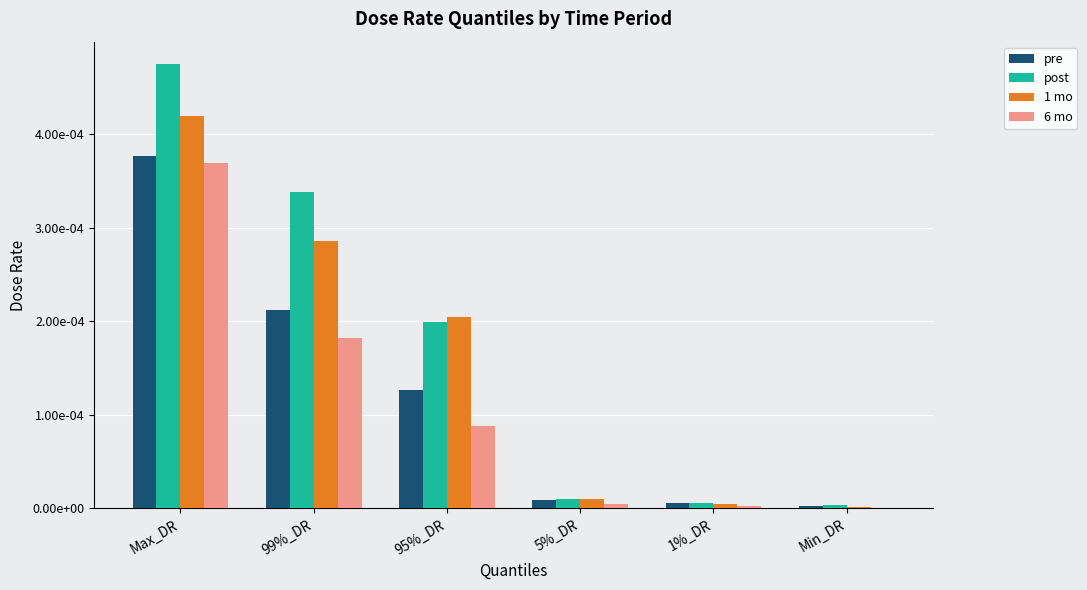

What are all the series names shown in the legend?

pre, post, 1 mo, 6 mo